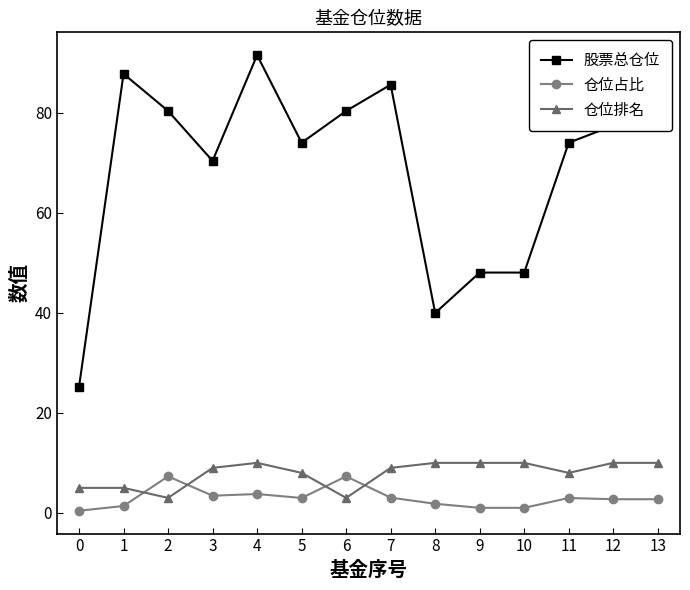

The 股票总仓位 series shows 102.4 at 12. True or false?

False